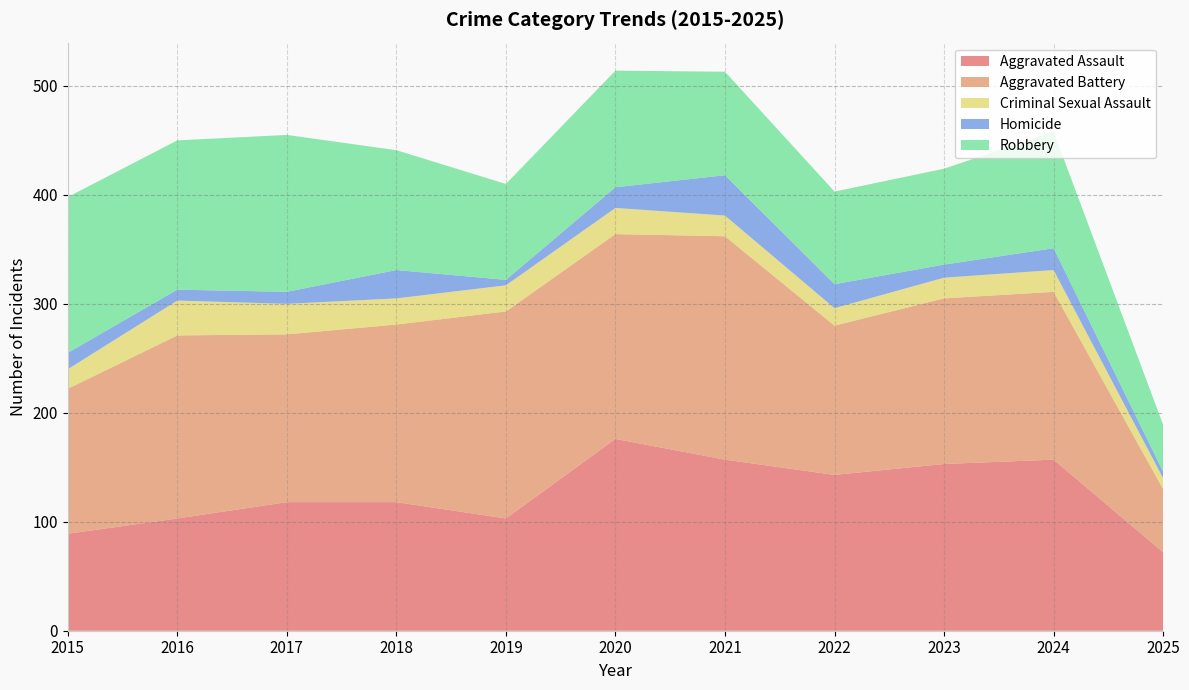

Reading right to left, extract all data points from this chart.

Aggravated Assault: 2025=72	2024=157	2023=153	2022=143	2021=157	2020=176	2019=103	2018=118	2017=118	2016=103	2015=89
Aggravated Battery: 2025=58	2024=154	2023=152	2022=137	2021=205	2020=188	2019=190	2018=163	2017=154	2016=168	2015=133
Criminal Sexual Assault: 2025=10	2024=20	2023=19	2022=16	2021=19	2020=24	2019=24	2018=24	2017=28	2016=32	2015=18
Homicide: 2025=6	2024=20	2023=12	2022=22	2021=37	2020=19	2019=5	2018=26	2017=11	2016=10	2015=15
Robbery: 2025=43	2024=107	2023=88	2022=85	2021=95	2020=107	2019=88	2018=110	2017=144	2016=137	2015=143